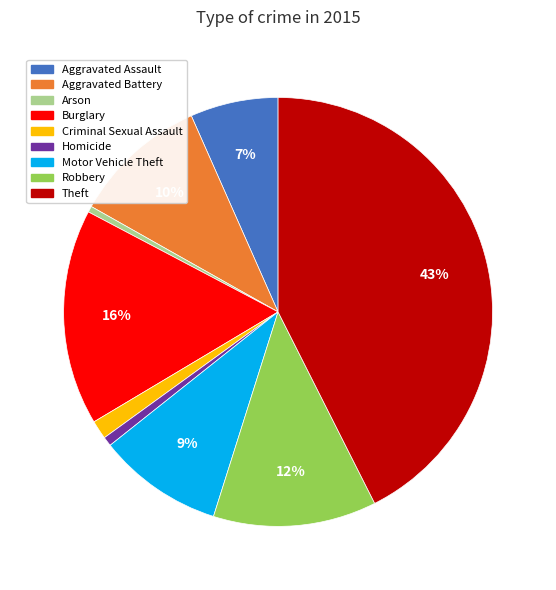

Is the sum of Aggravated Assault and Aggravated Battery greater than half?

No